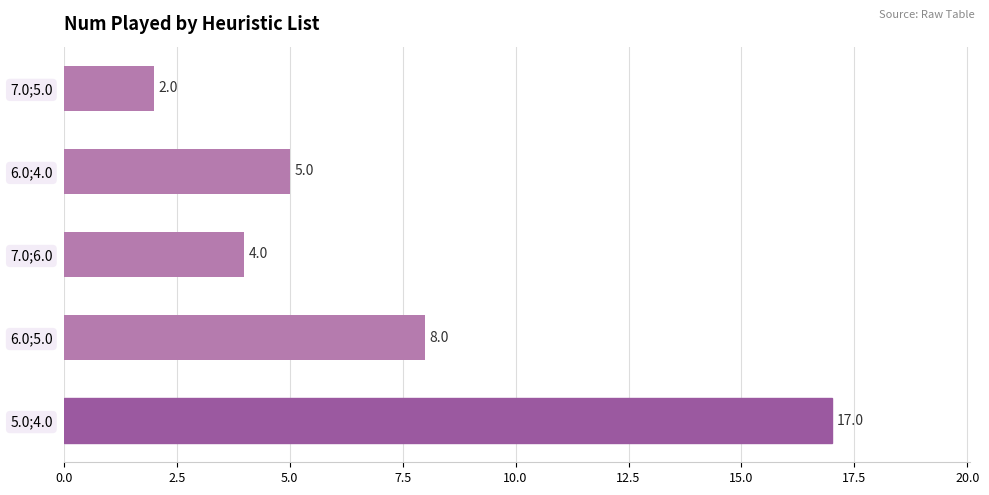

How many data points are less than 5?

2